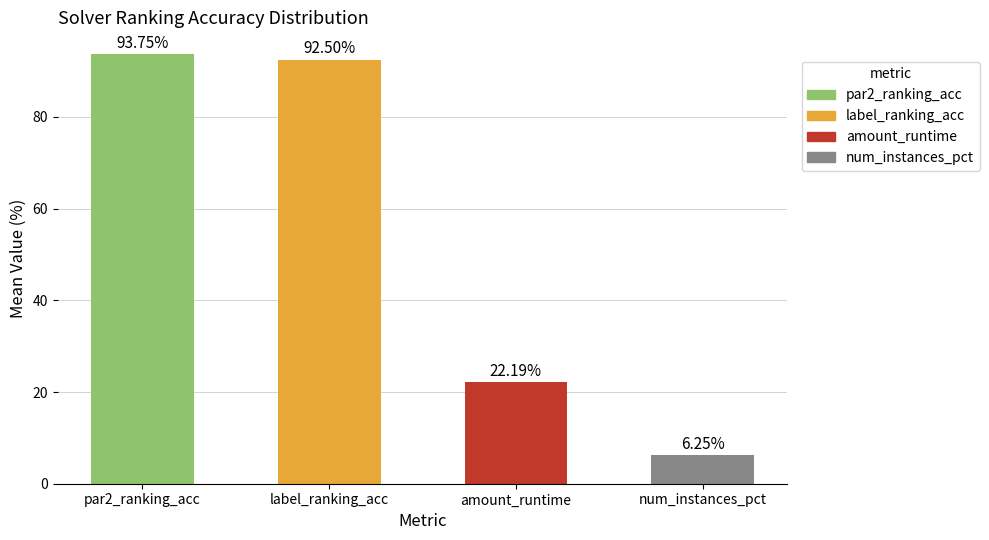

How many bars are there in total?

4